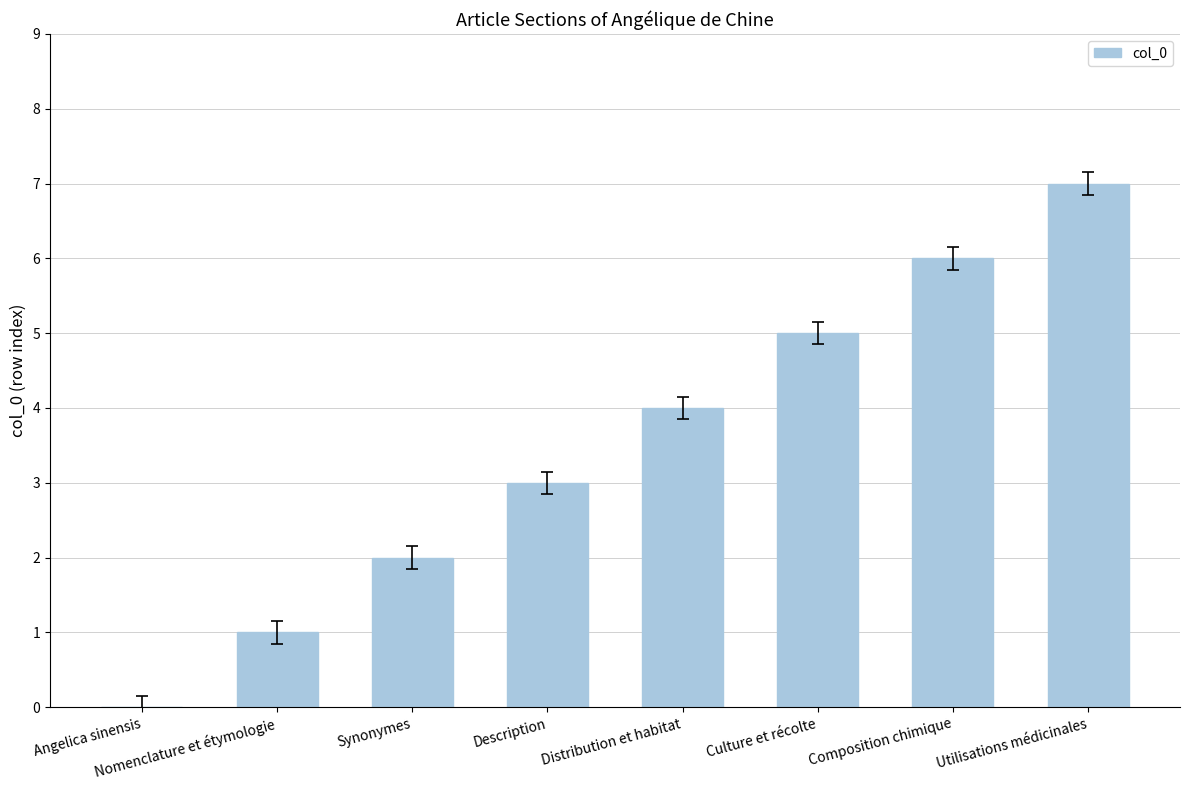

What is the change in value from Distribution et habitat to Culture et récolte?

+1